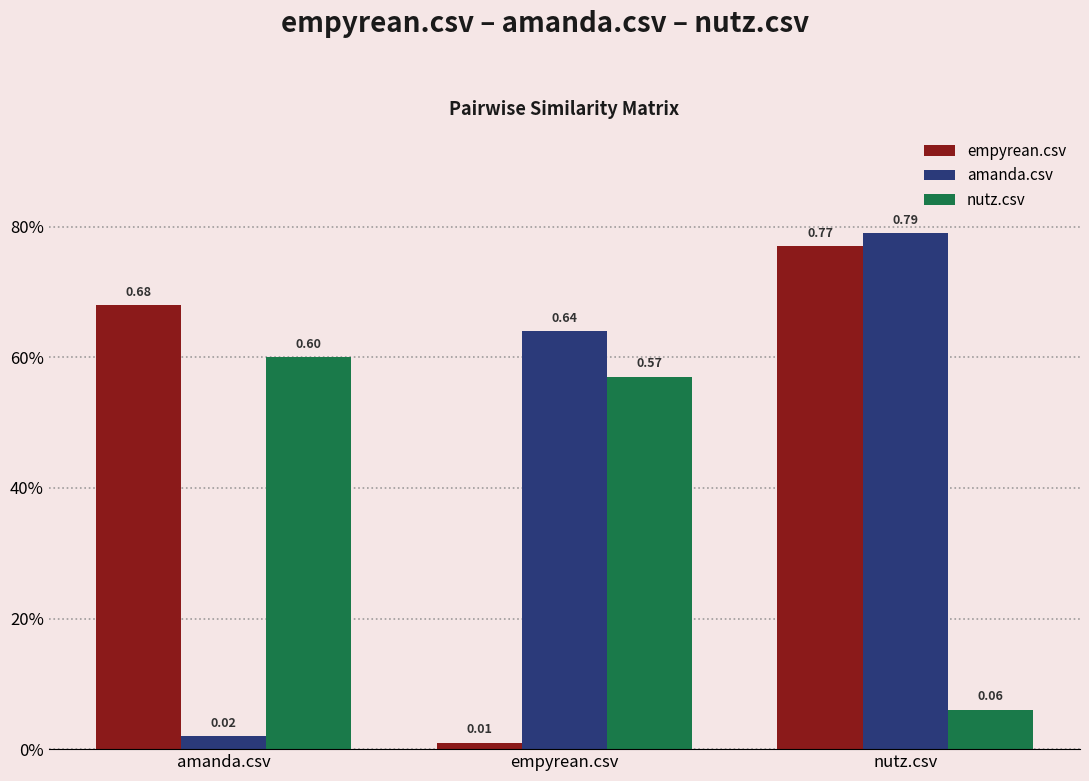

What is the label of the 1st bar from the left?

amanda.csv